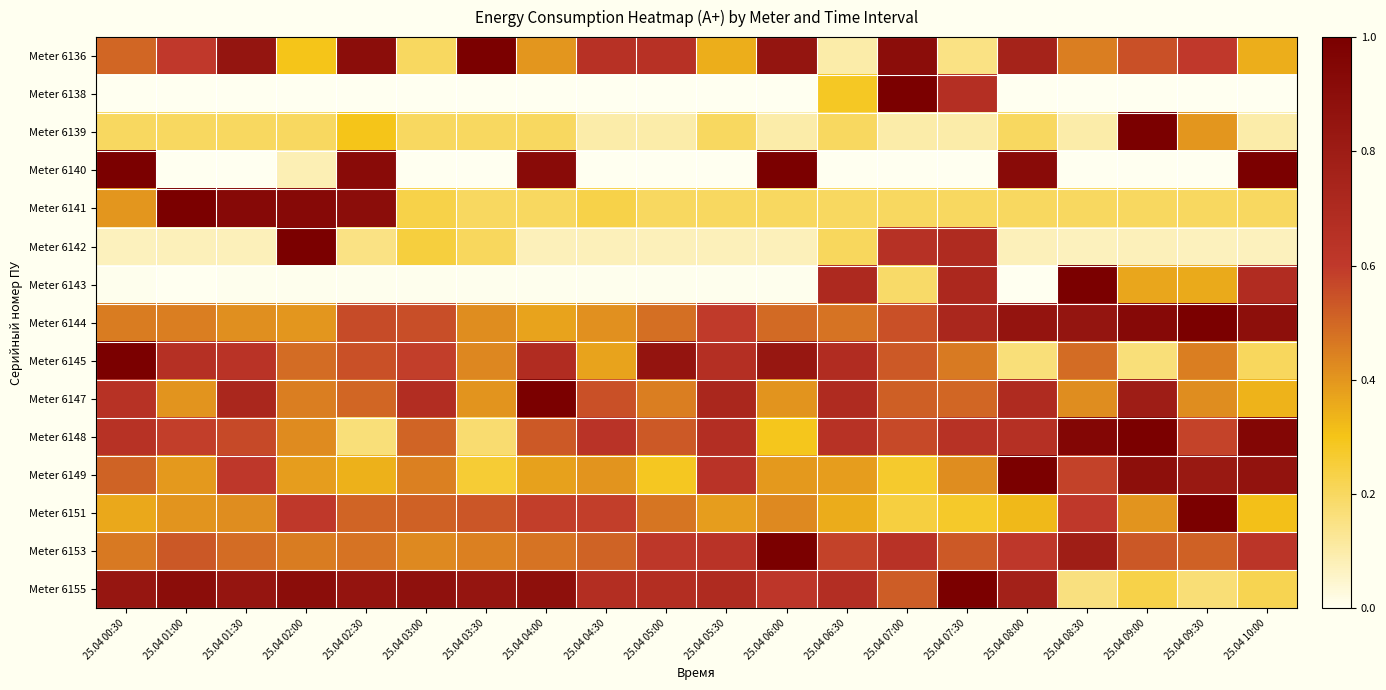

What is the difference between the highest and lowest values at 25.04 04:00?

1.0